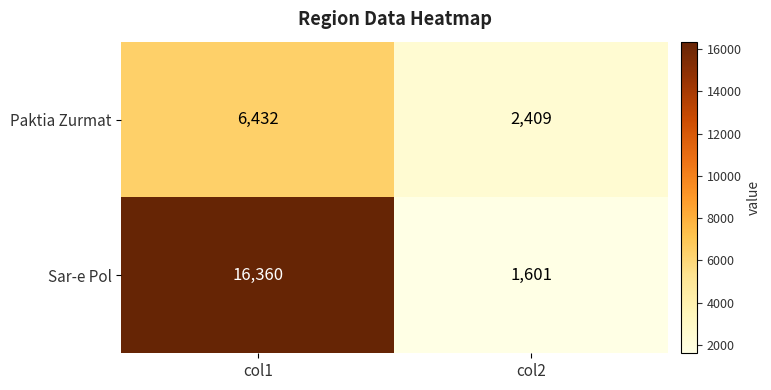

What is the sum of the Paktia Zurmat values at col1 and col2?

8841